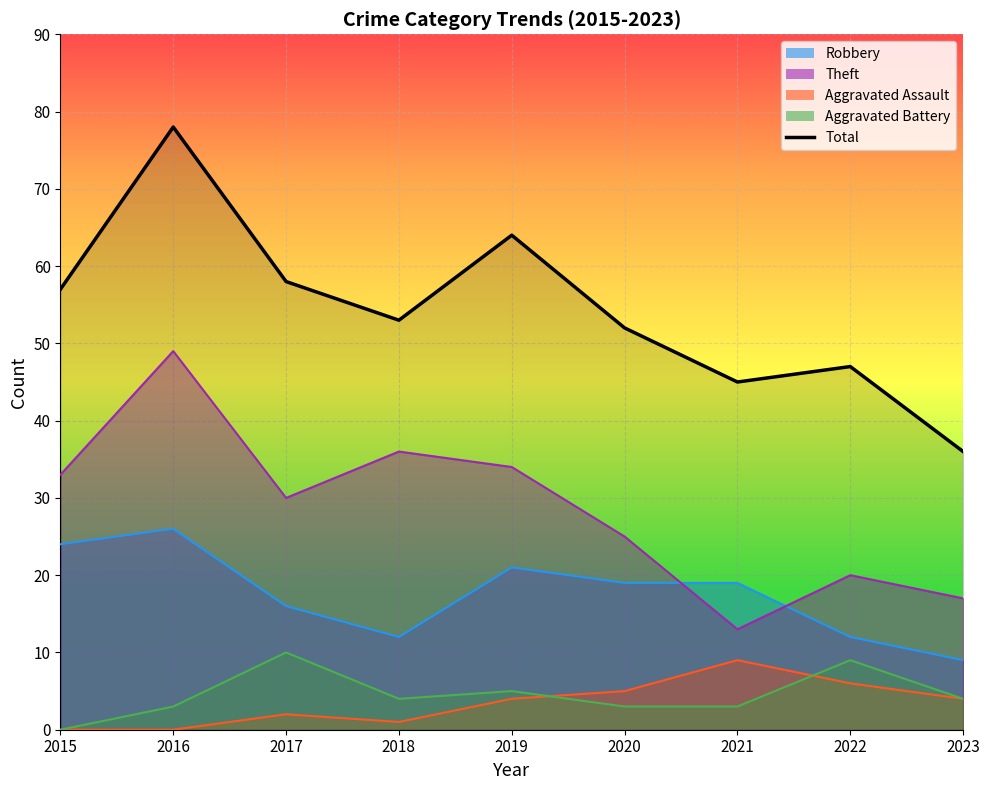

List the labels in order of value, smallest first.

2023, 2021, 2022, 2020, 2018, 2015, 2017, 2019, 2016